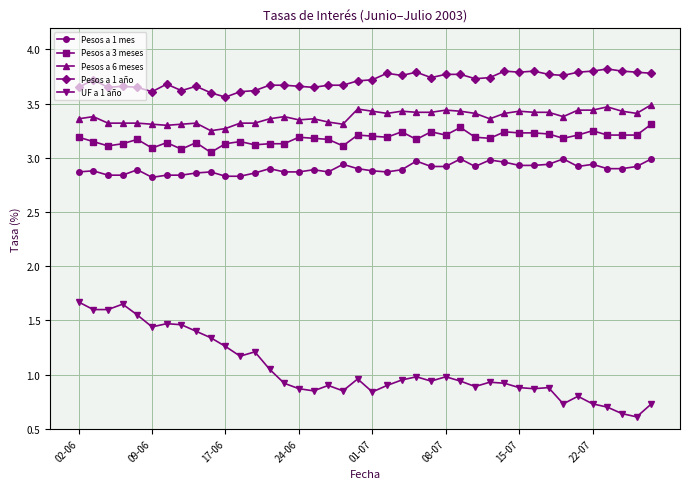

List the series in order of their peak value, highest first.

Pesos a 1 año, Pesos a 6 meses, Pesos a 3 meses, Pesos a 1 mes, UF a 1 año